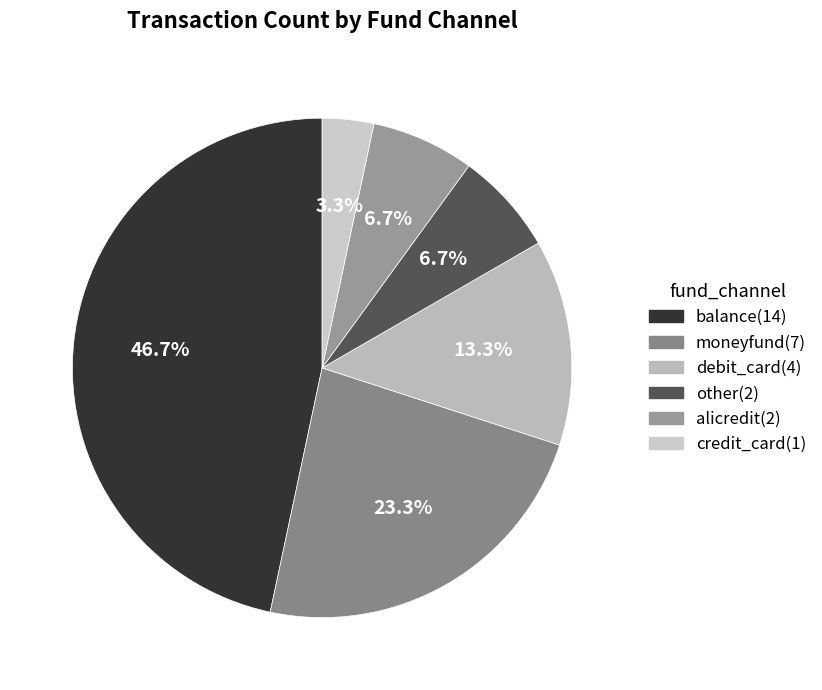

Count the number of slices in the pie.

6